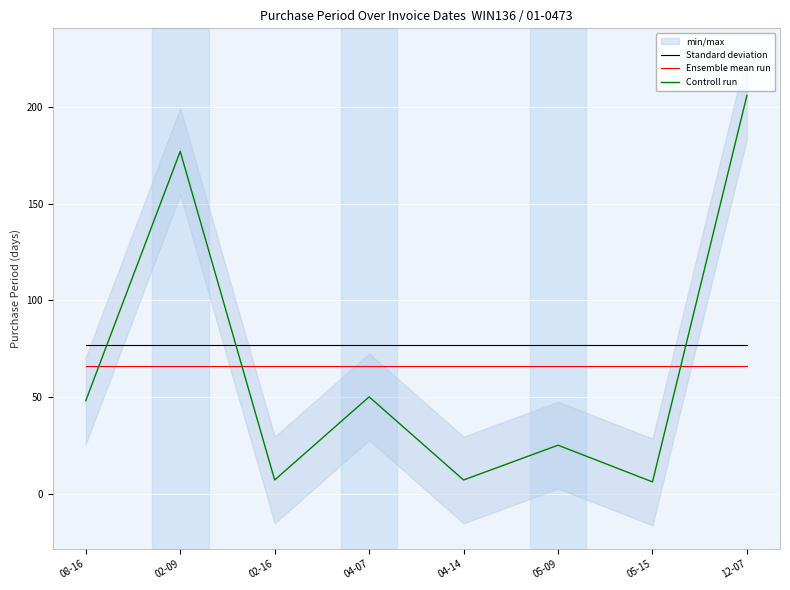

True or false: Standard deviation has more than 2 interior local peaks.

False